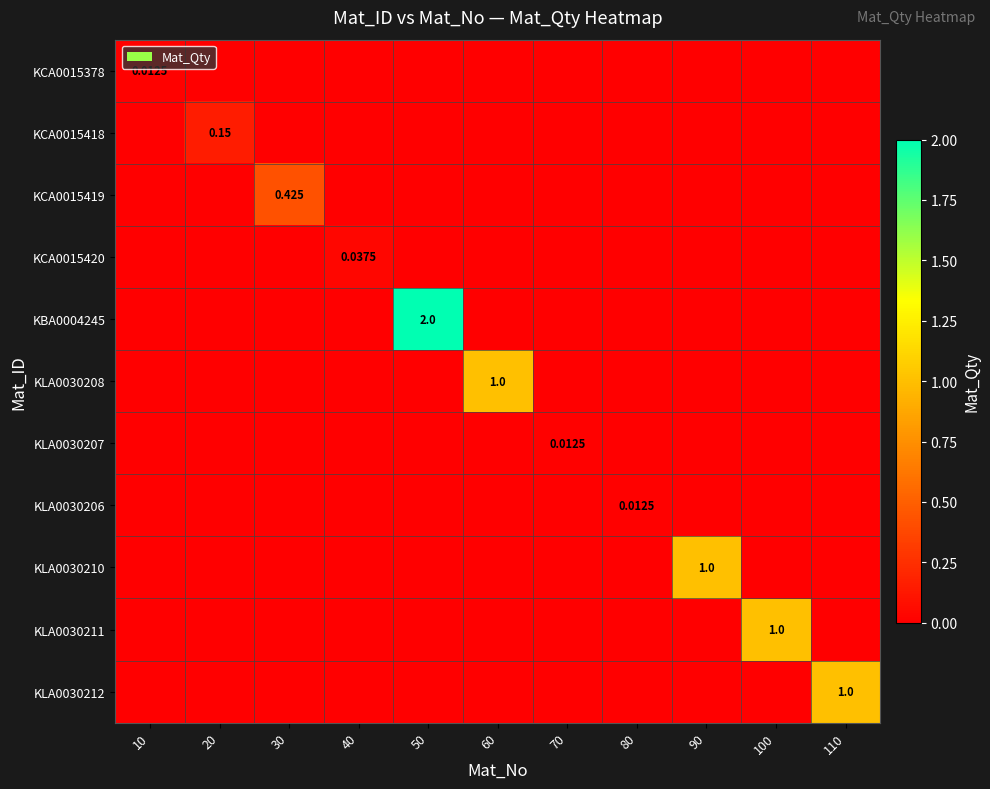

What is the difference between the maximum and minimum values in the KLA0030211 series?

1.0